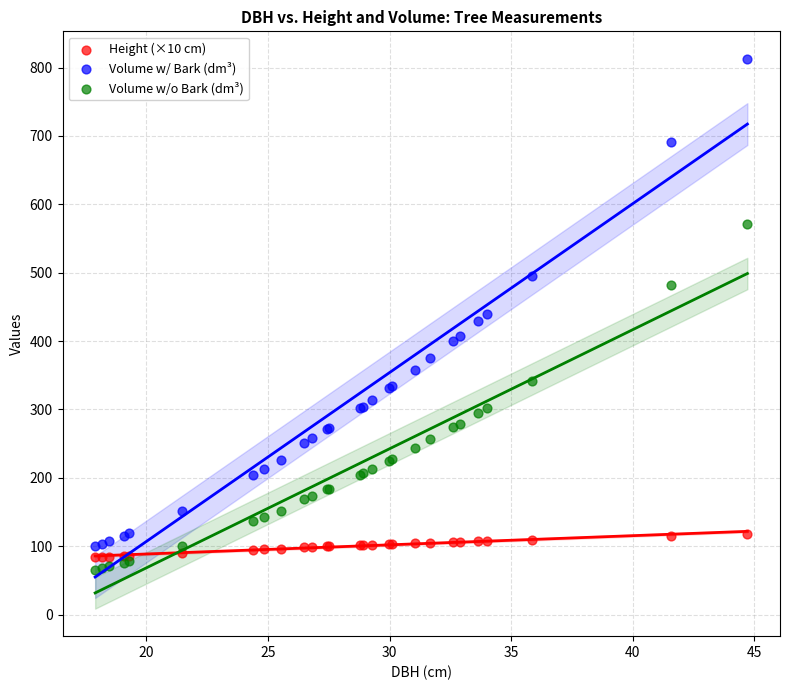

What is the X range (max minus min) for the scatter plot?

26.8